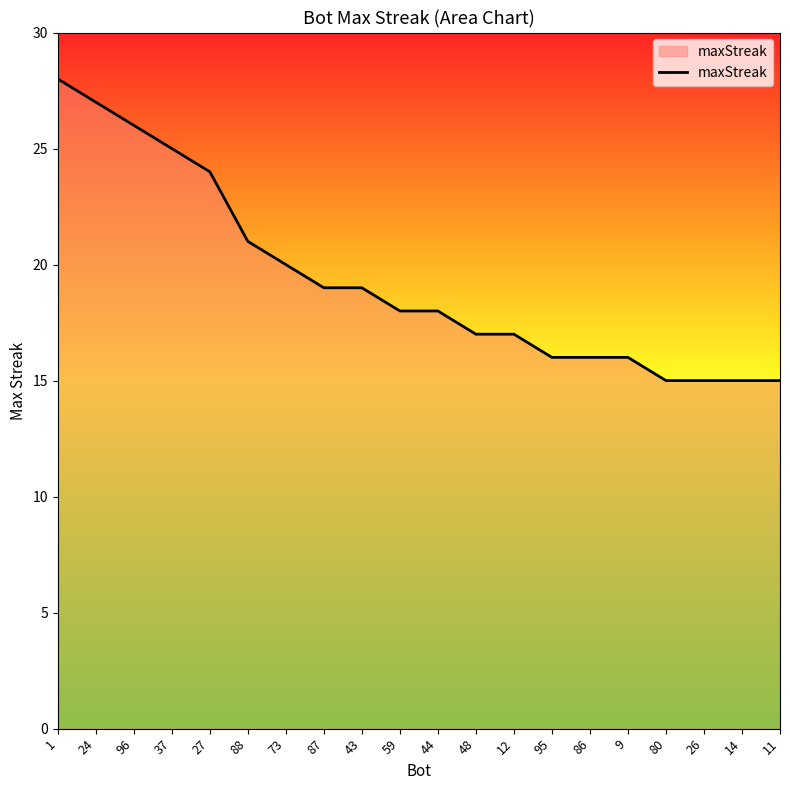

What position from the right is 96?

18